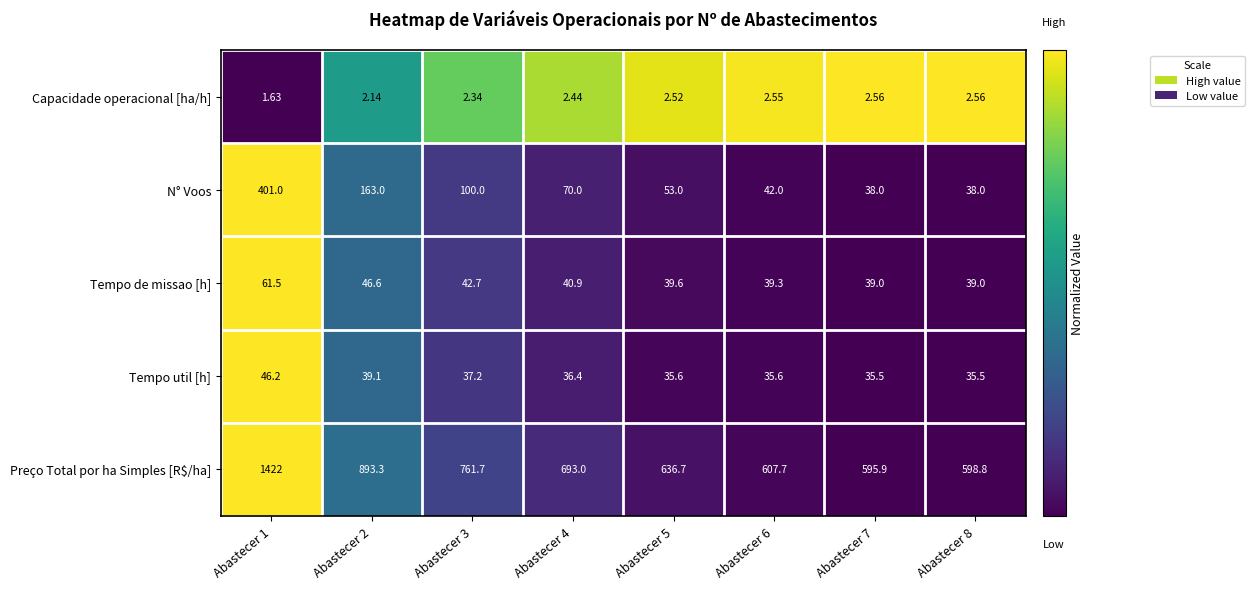

Between Abastecer 1 and Abastecer 7, which series saw the biggest shift?

Preço Total por ha Simples [R$/ha]